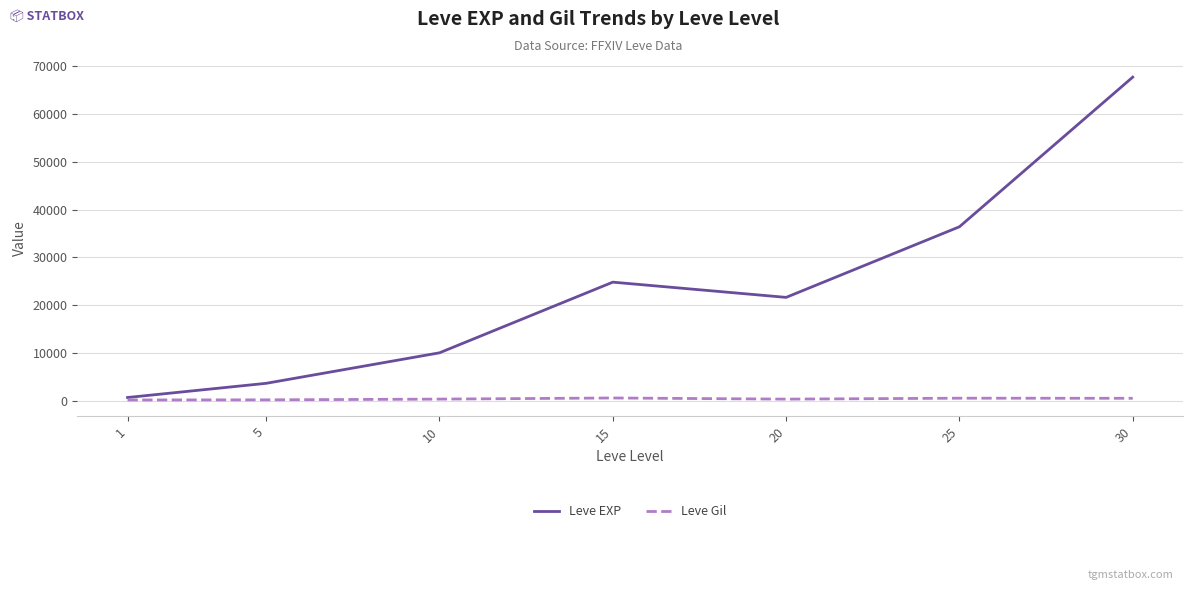

What are all the series names shown in the legend?

Leve EXP, Leve Gil